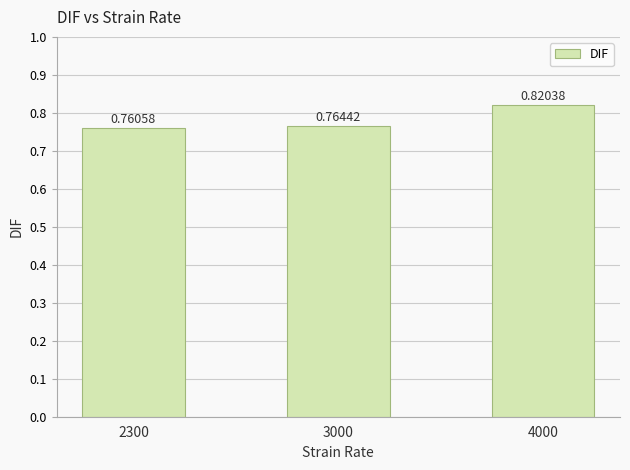

List the labels in order of value, largest first.

4000, 3000, 2300